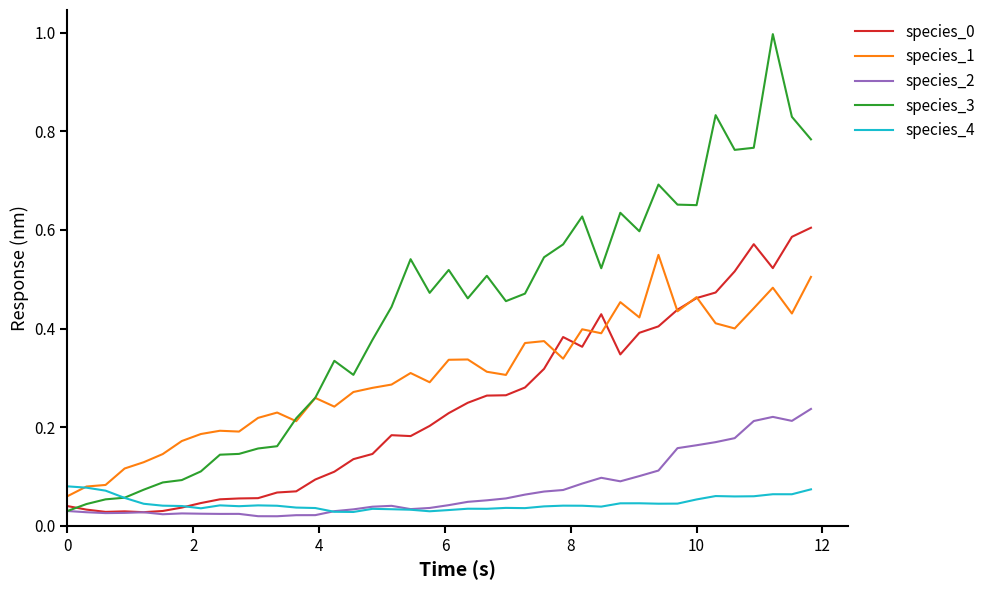

Which series has the largest total across all categories?

species_3